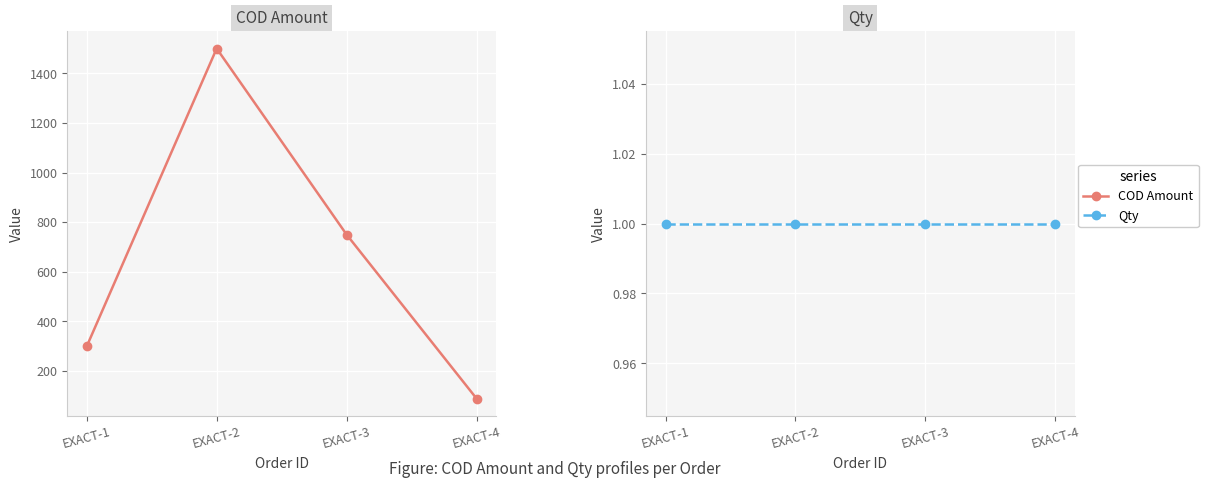

List the series in order of their peak value, lowest first.

Qty, COD Amount